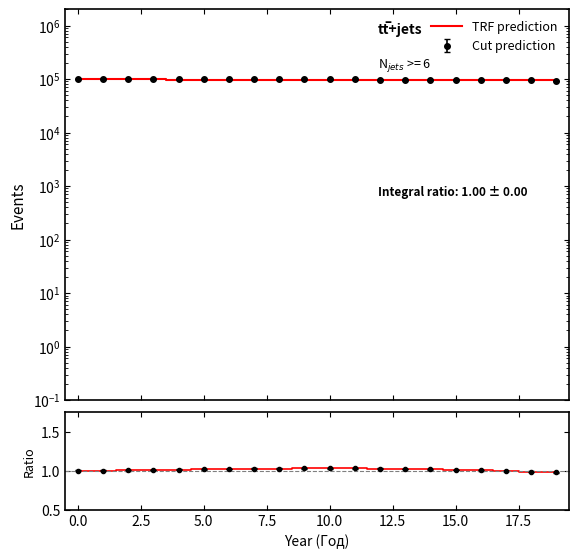

The value of ratio at 17 is 1.0. True or false?

True